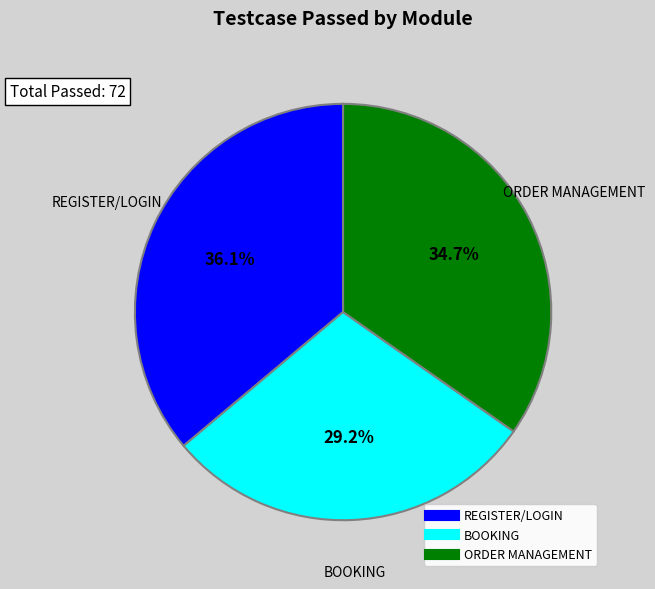

To the nearest percent, what is the difference between the BOOKING and ORDER MANAGEMENT slice percentages?

6%